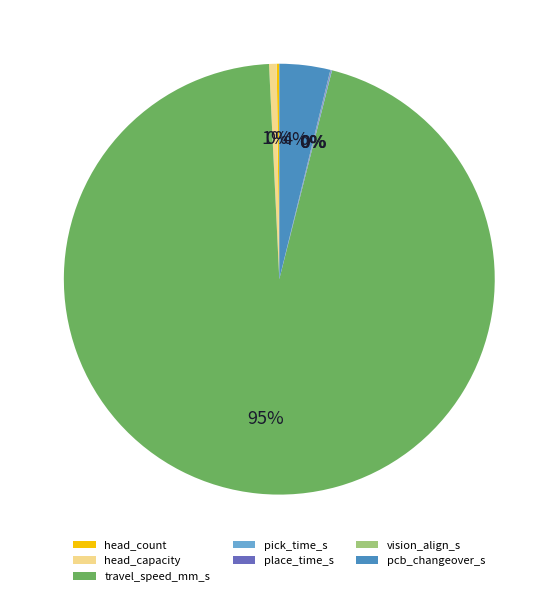

Is travel_speed_mm_s the majority of the pie?

Yes